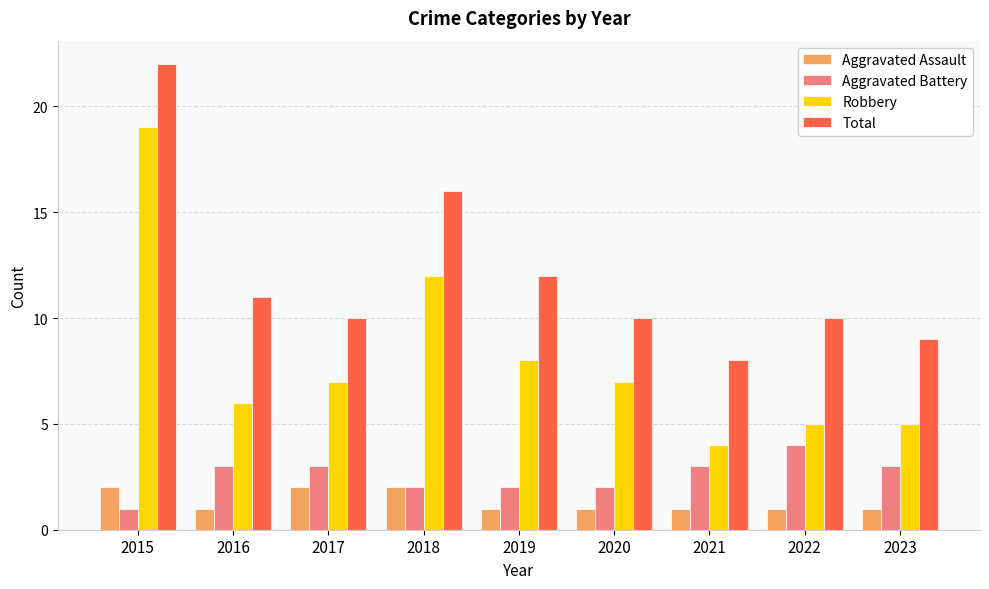

What is the maximum value for Aggravated Assault?

2